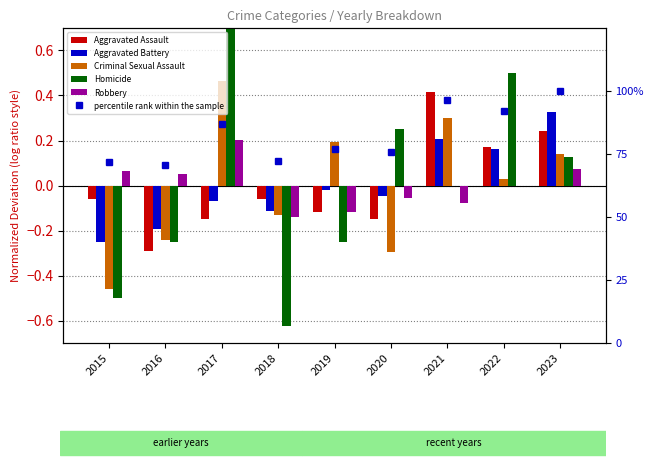

What is the difference between the maximum and minimum values in the percentile rank within the sample series?

29.4